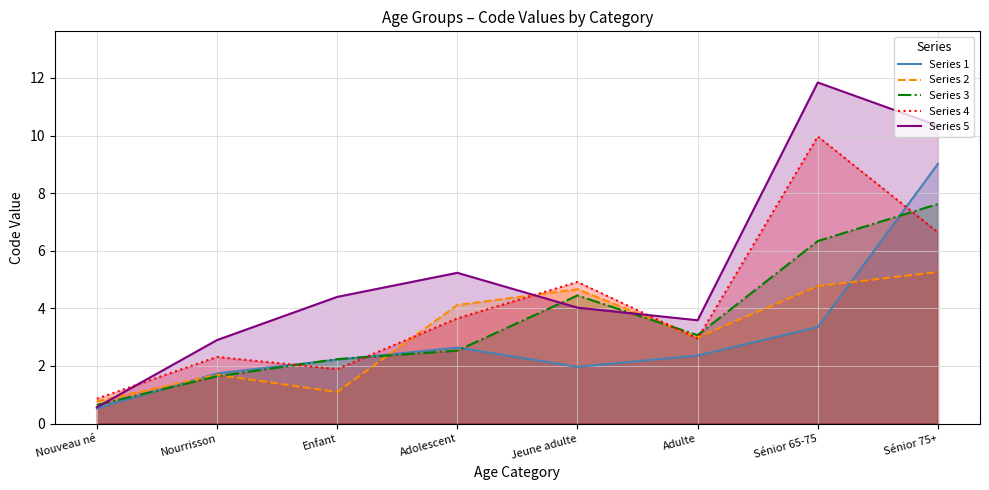

List the labels in order of Series 5 value, largest first.

Sénior 65-75, Sénior 75+, Adolescent, Enfant, Jeune adulte, Adulte, Nourrisson, Nouveau né